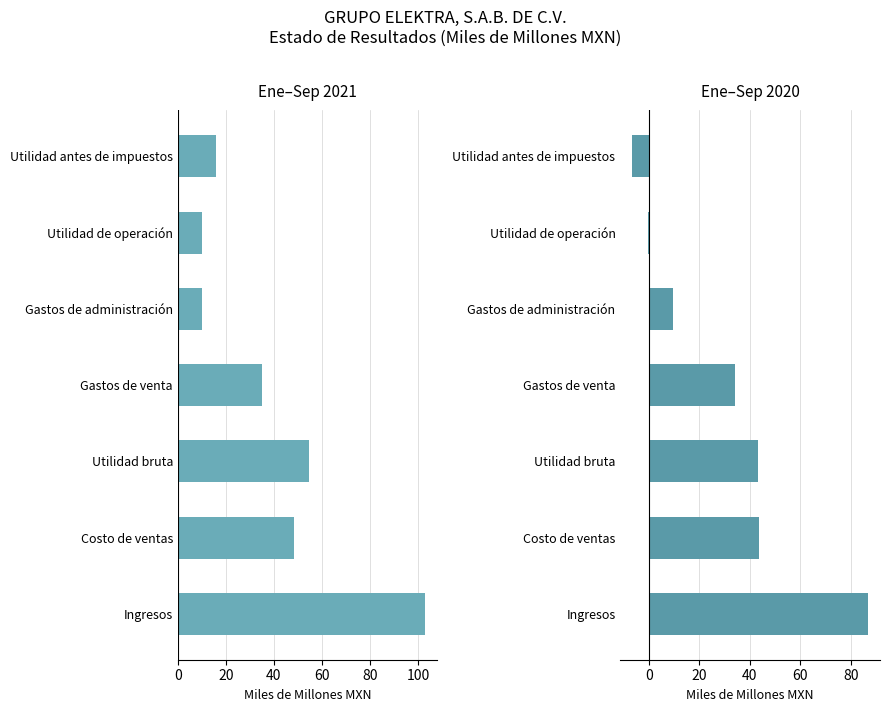

What is the greatest value displayed?

103.0